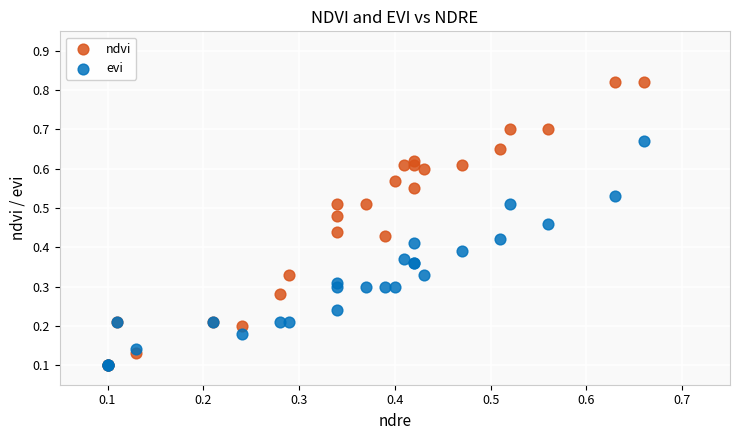

What are all the series names shown in the legend?

ndvi, evi